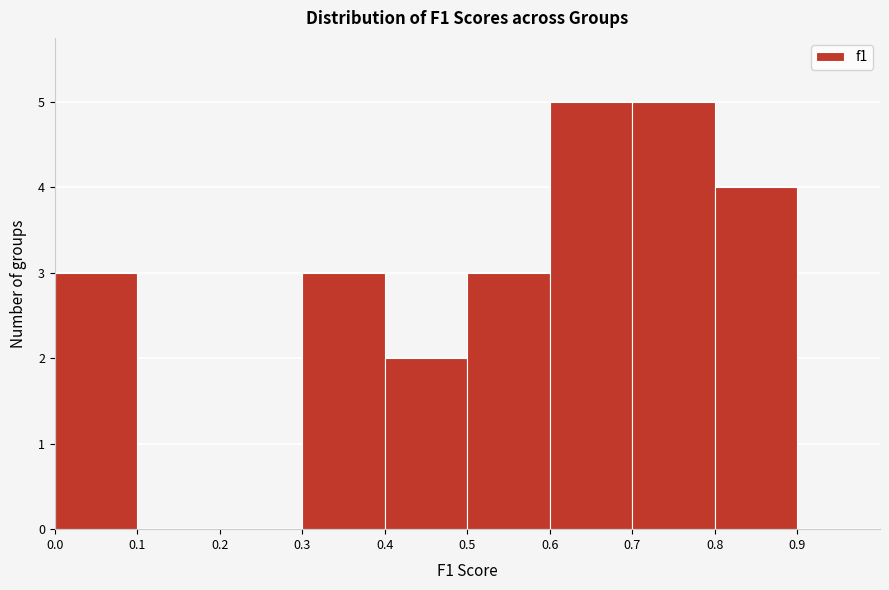

What is the height of the bar covering 0.3 to 0.4 on the x-axis? The values are not printed on the chart, so give them approximately, as read against the axis.

3